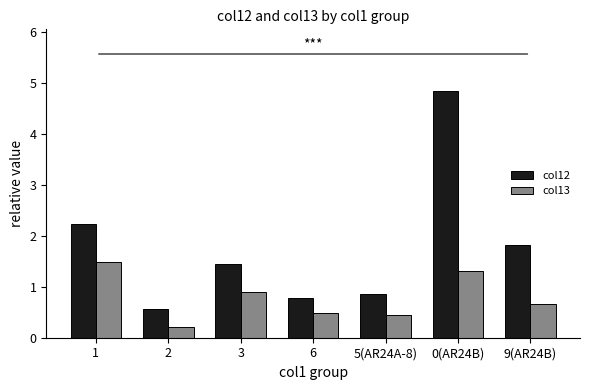

What is the label of the 2nd bar from the right?

0(AR24B)